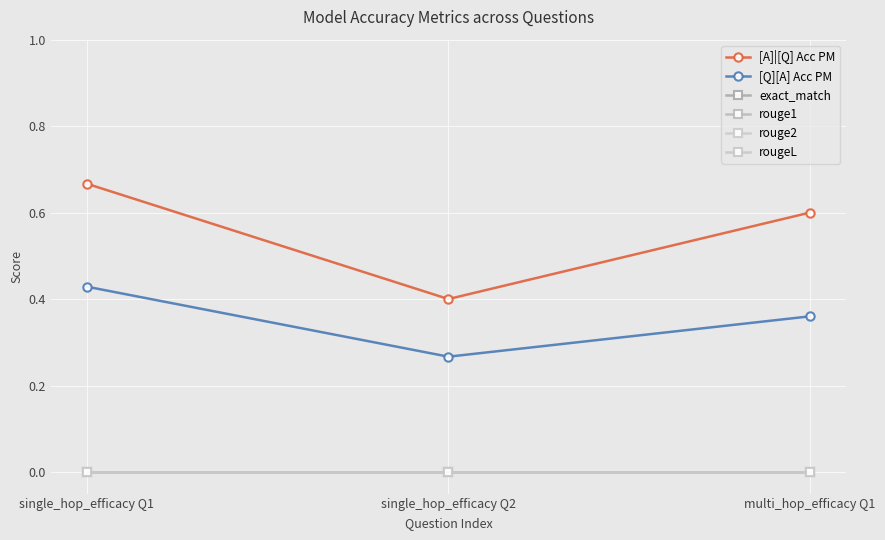

Does the chart have visible grid lines?

Yes